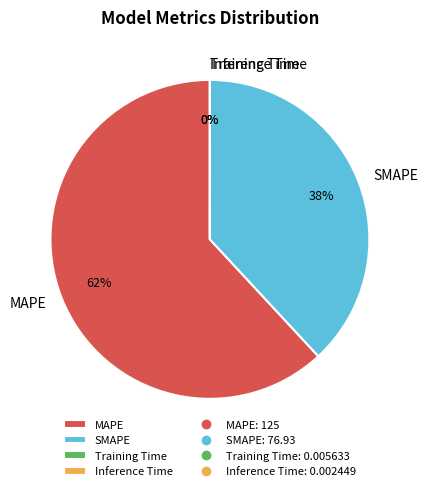

Does any single category account for the majority?

Yes